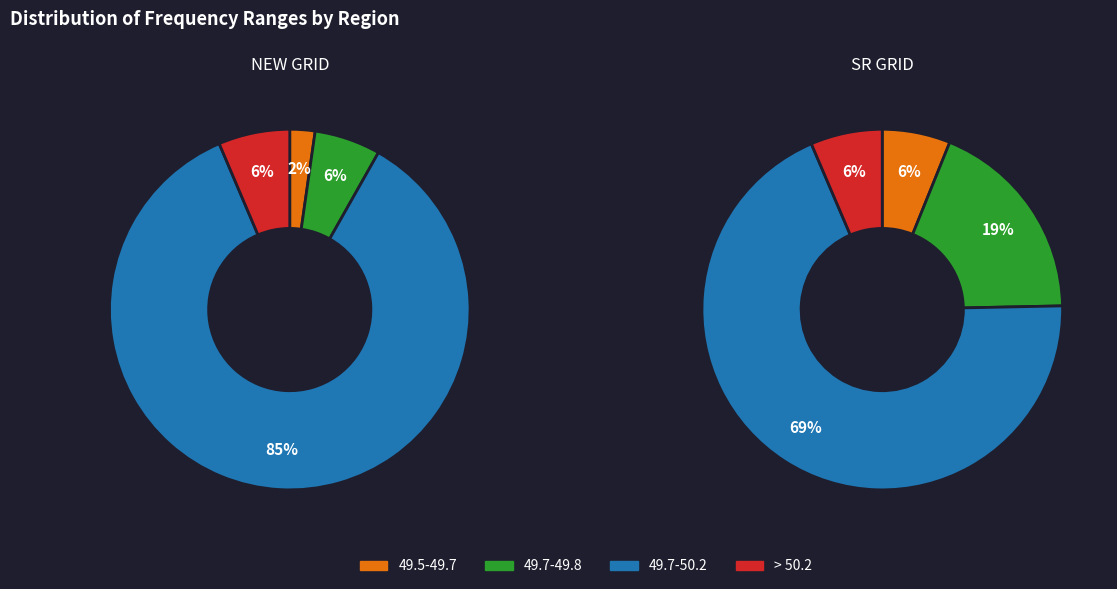

Rank the categories by > 50.2 value from highest to lowest.

SR GRID, NEW GRID